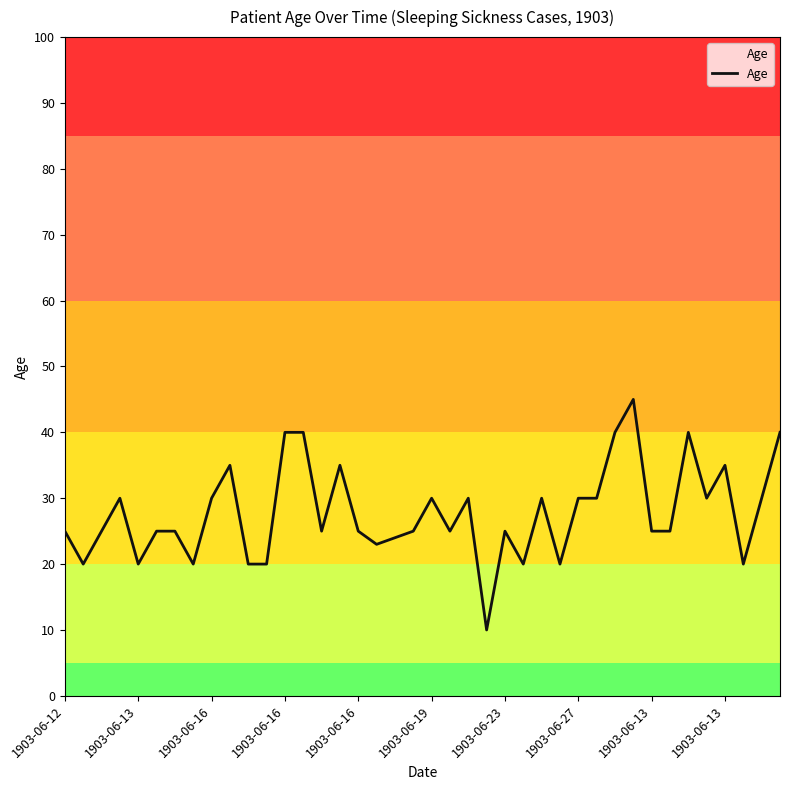

What is the minimum value shown in the chart?

10